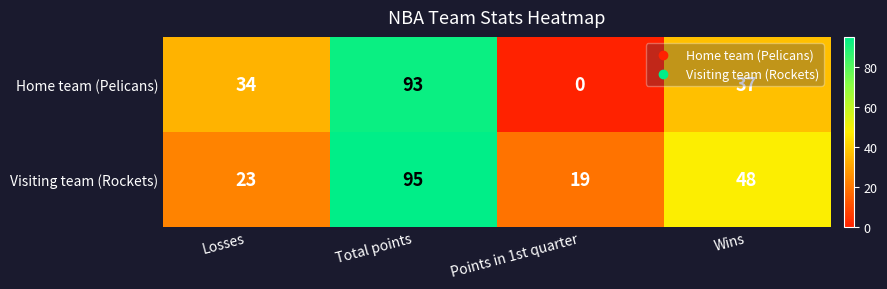

The value of Home team (Pelicans) at Wins is 37. True or false?

True